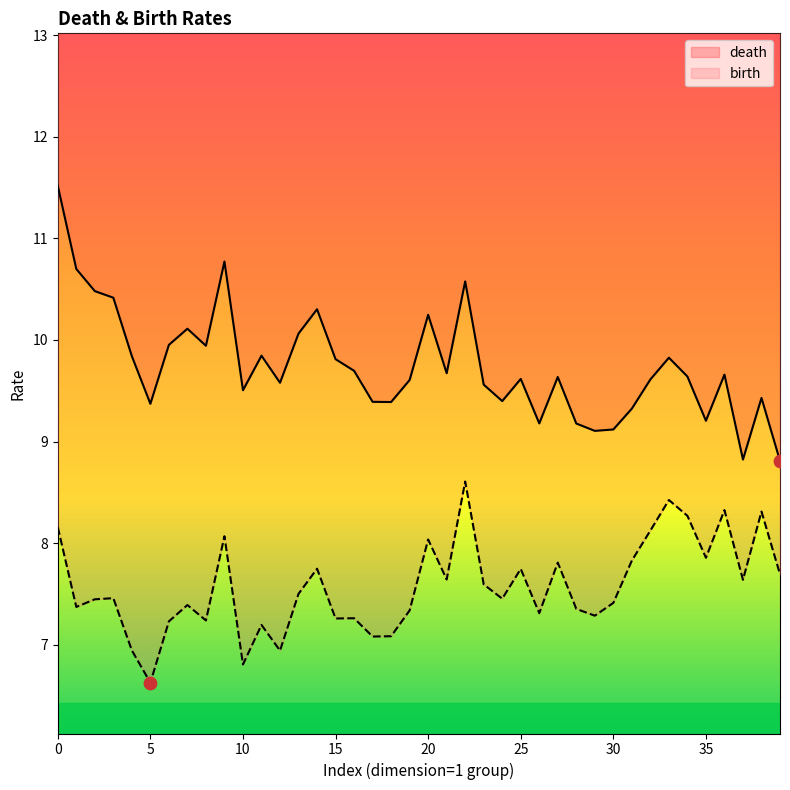

Which series has the widest spread of Y values?

death